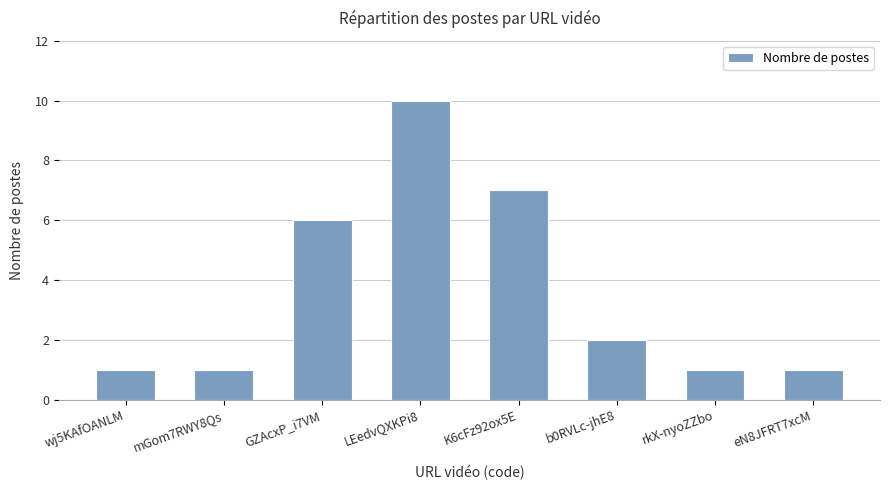

What is the average value?

4